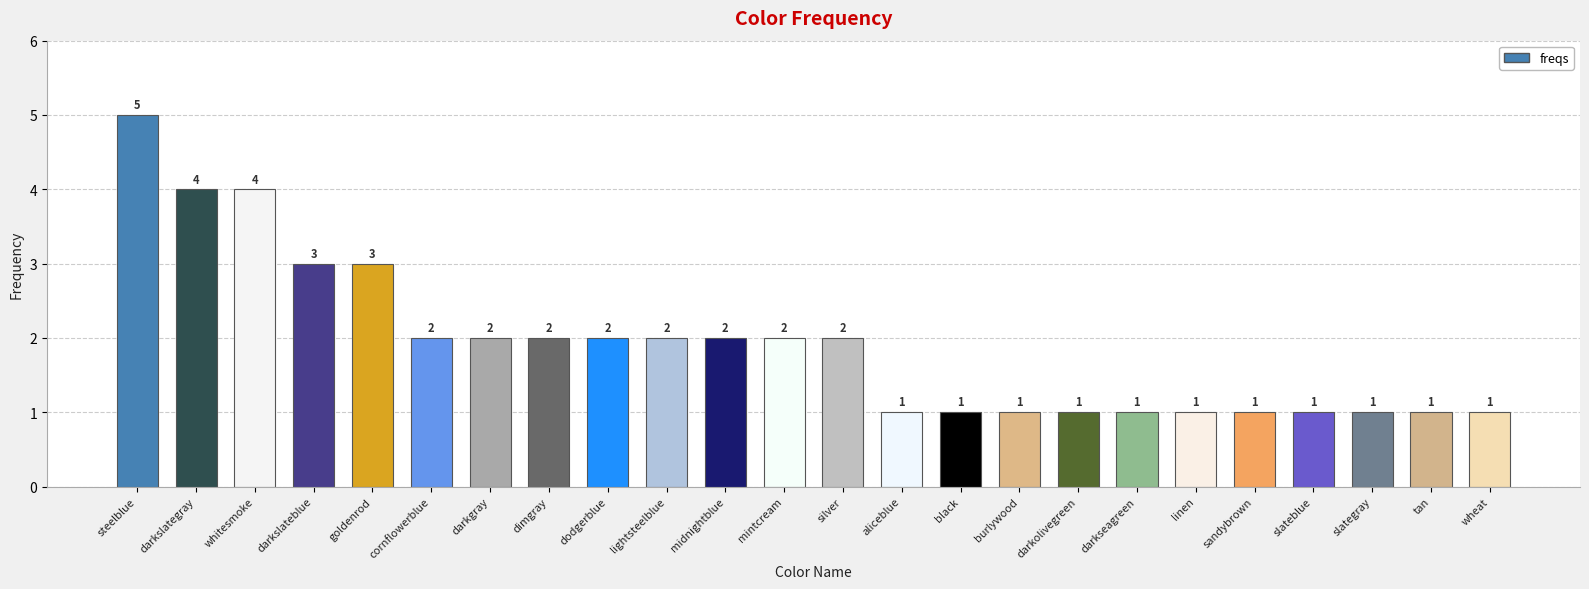

Reading right to left, extract all data points from this chart.

wheat=1	tan=1	slategray=1	slateblue=1	sandybrown=1	linen=1	darkseagreen=1	darkolivegreen=1	burlywood=1	black=1	aliceblue=1	silver=2	mintcream=2	midnightblue=2	lightsteelblue=2	dodgerblue=2	dimgray=2	darkgray=2	cornflowerblue=2	goldenrod=3	darkslateblue=3	whitesmoke=4	darkslategray=4	steelblue=5